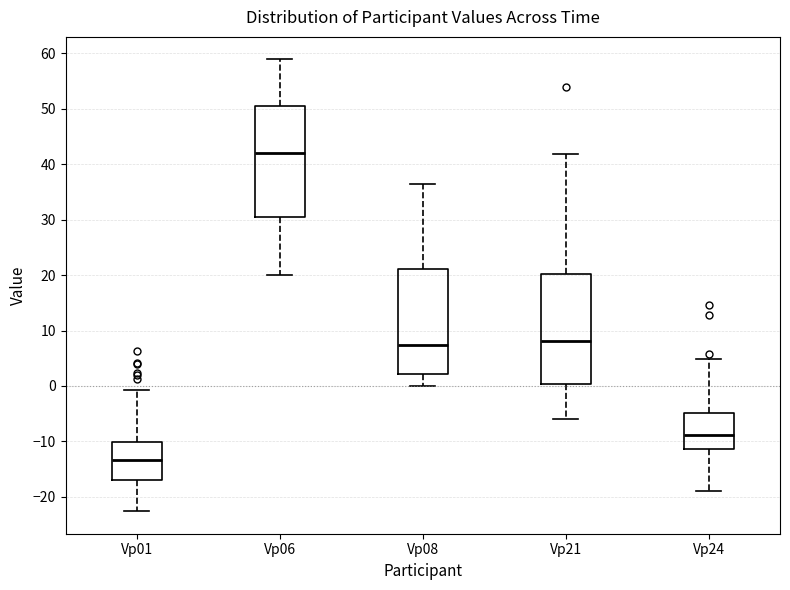

Reading left to right, read every box against the y-axis: the position of its median line, the range the box covers, and the ends of its whiskers. The values are not printed on the chart, so give them approximately, as read against the axis.

Vp01: median -13, box -17 to -10, whiskers -23 to -1
Vp06: median 42, box 30 to 50, whiskers 20 to 59
Vp08: median 7, box 2 to 21, whiskers 0 to 36
Vp21: median 8, box 0 to 20, whiskers -6 to 42
Vp24: median -9, box -11 to -5, whiskers -19 to 5